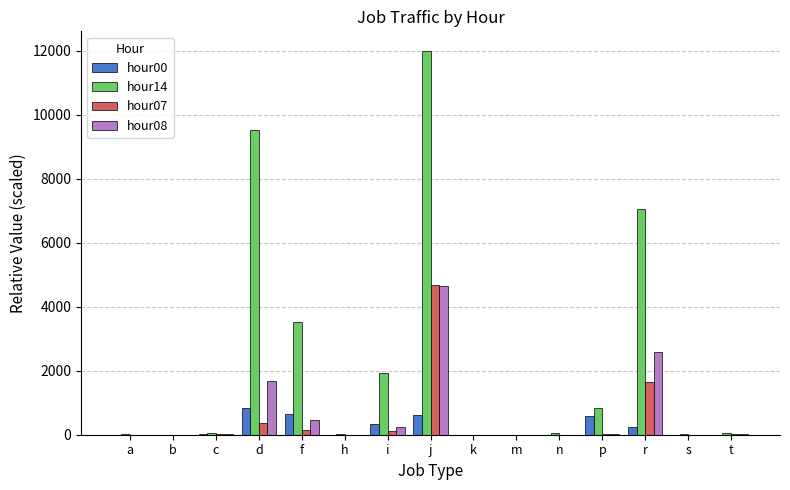

The value of hour00 at c is 9.2. True or false?

True